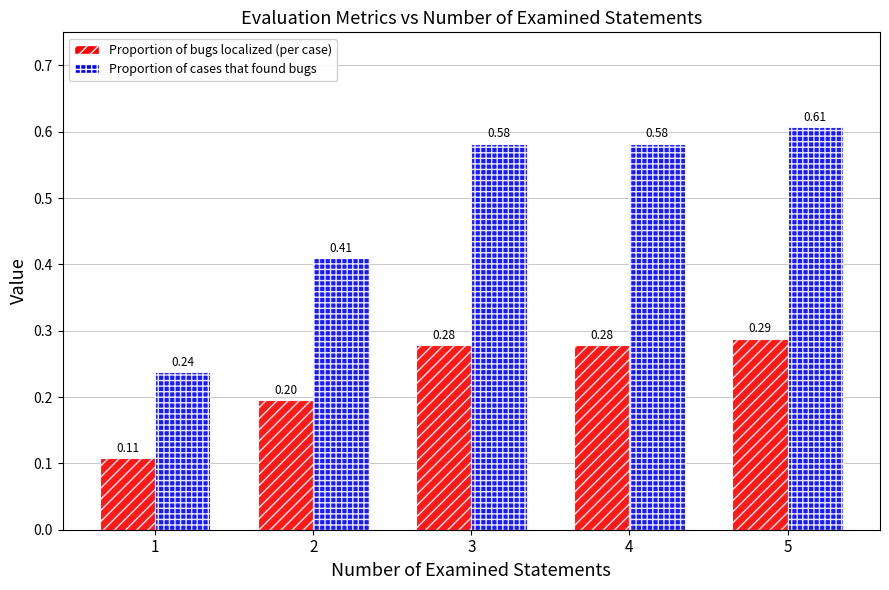

What are all the series names shown in the legend?

Proportion of bugs localized (per case), Proportion of cases that found bugs